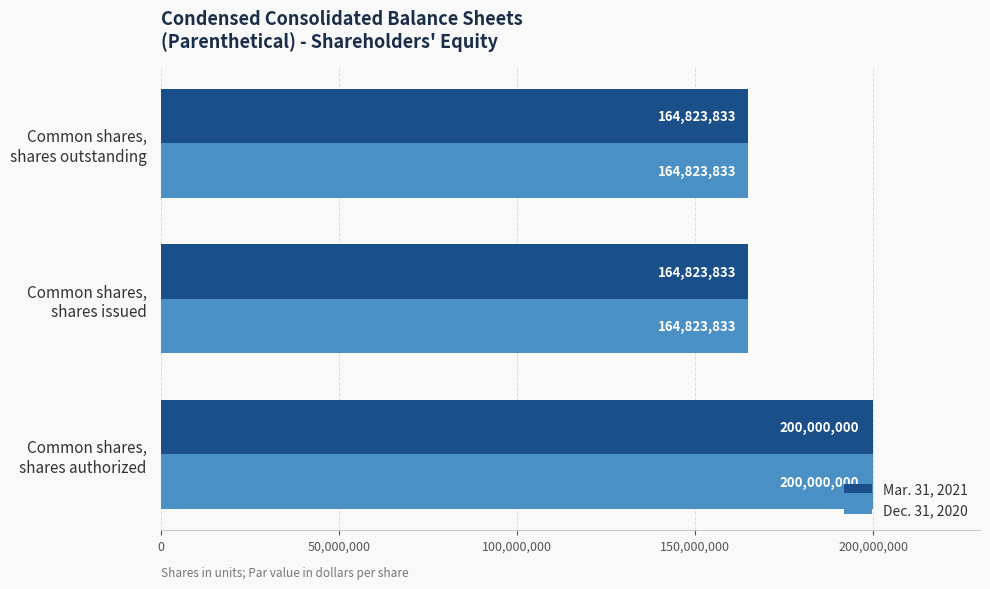

What is the maximum value shown in the chart?

200000000